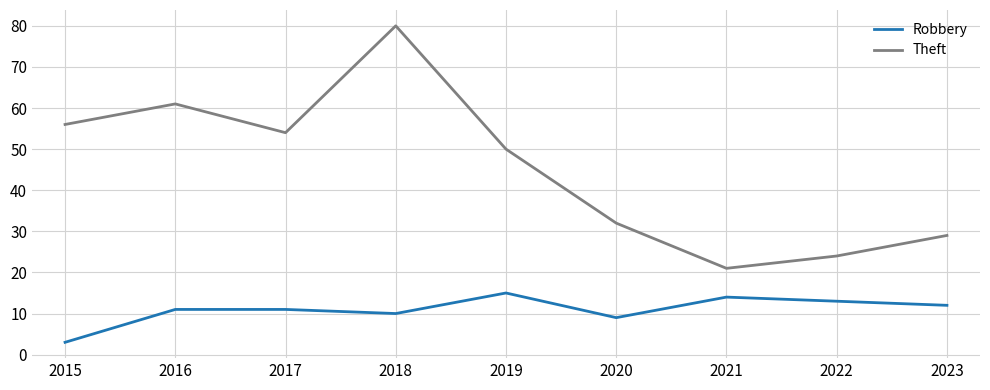

How many series are shown in this chart?

2